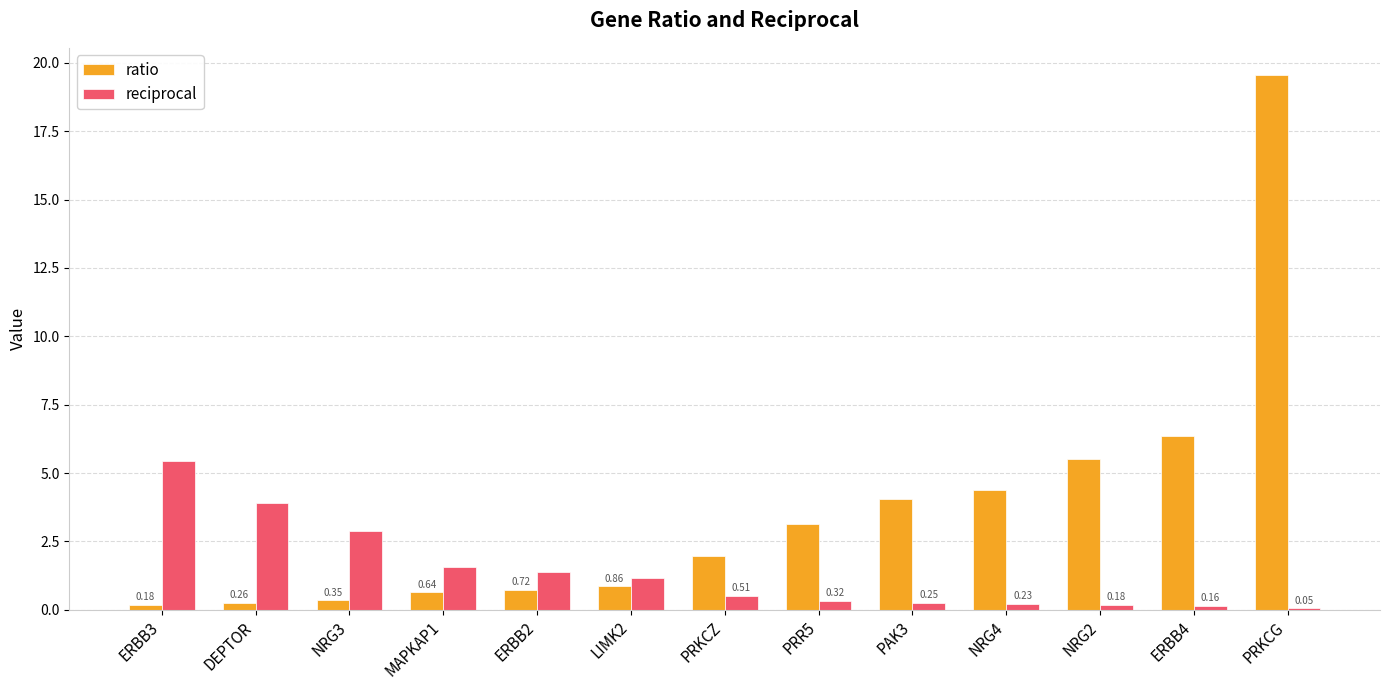

At which label does ratio reach its peak?

PRKCG